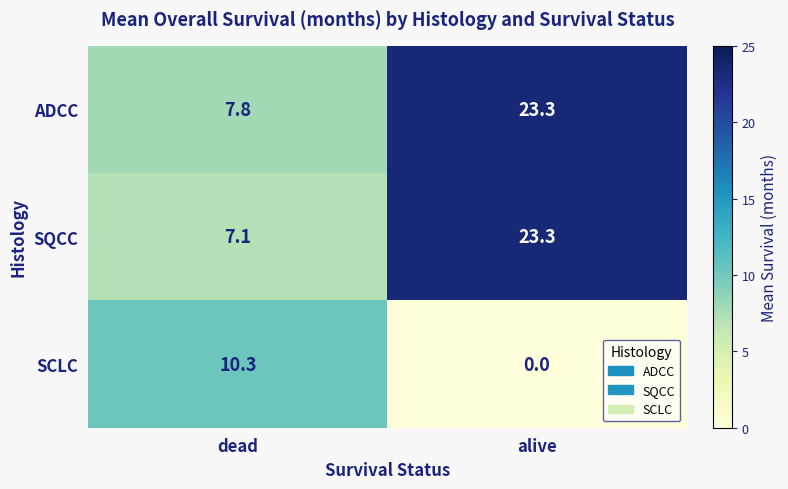

What is the difference between the highest and lowest values at dead?

3.2